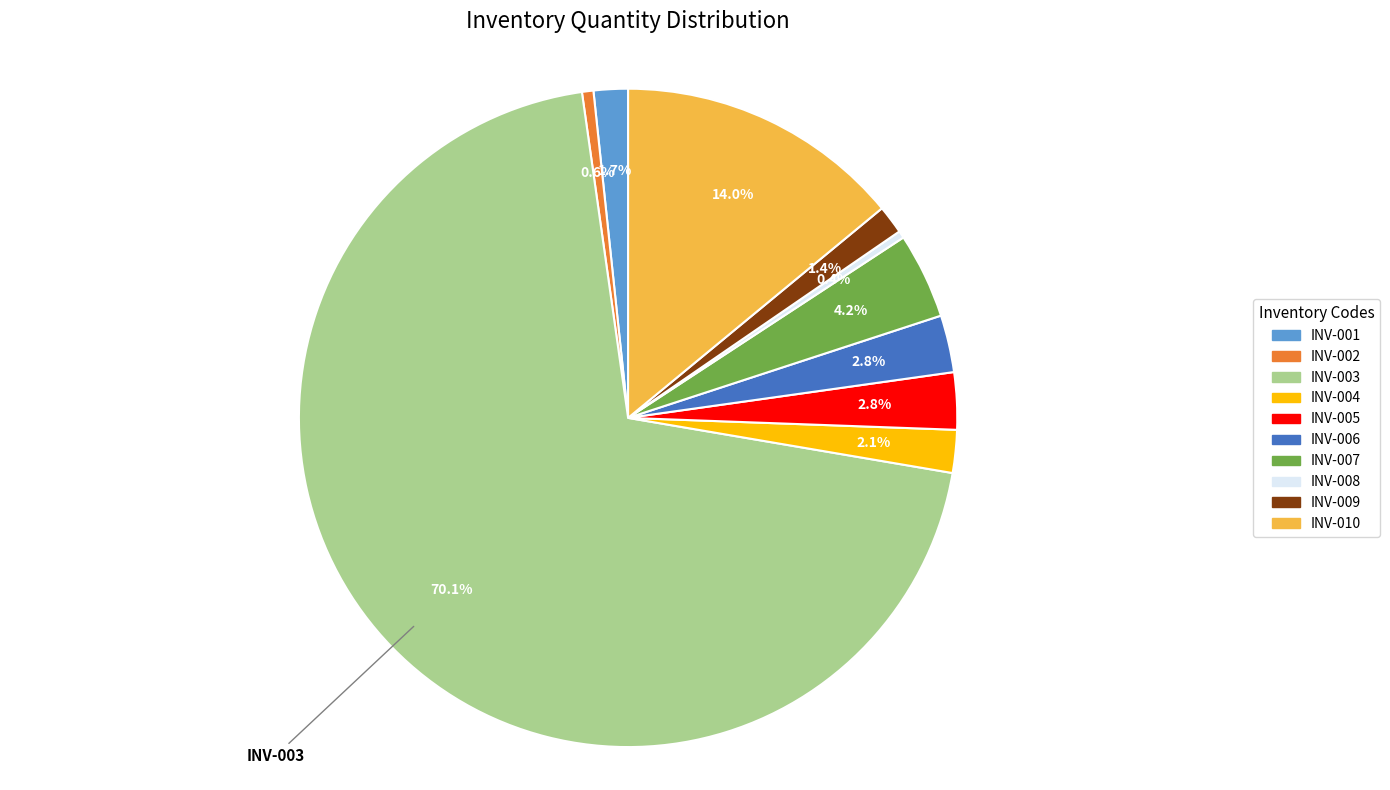

What is the largest slice in the pie chart?

INV-003